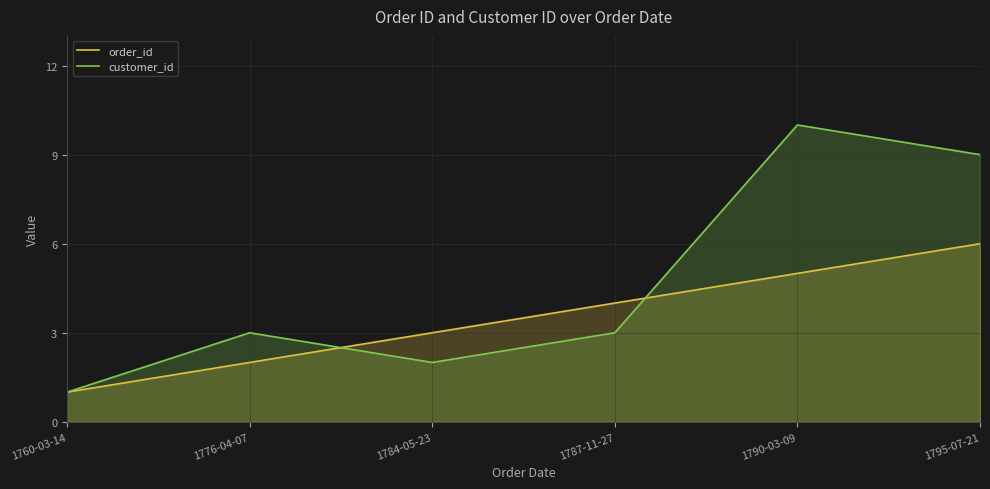

How many intersections are there between customer_id and order_id?

2